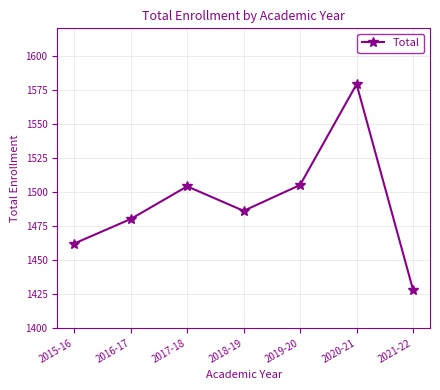

Which category has the highest value across all series?

2020-21